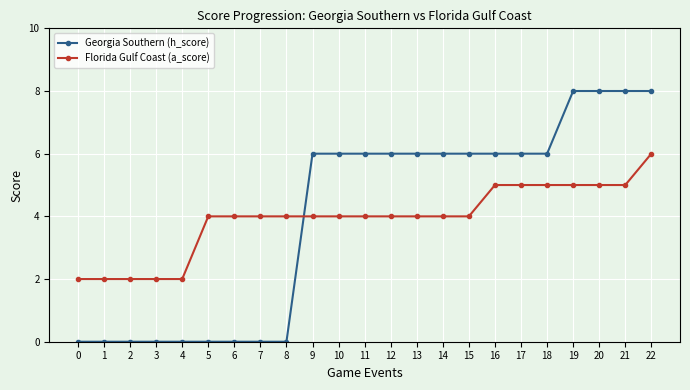

Rank the series by their maximum value, from highest to lowest.

Georgia Southern (h_score), Florida Gulf Coast (a_score)